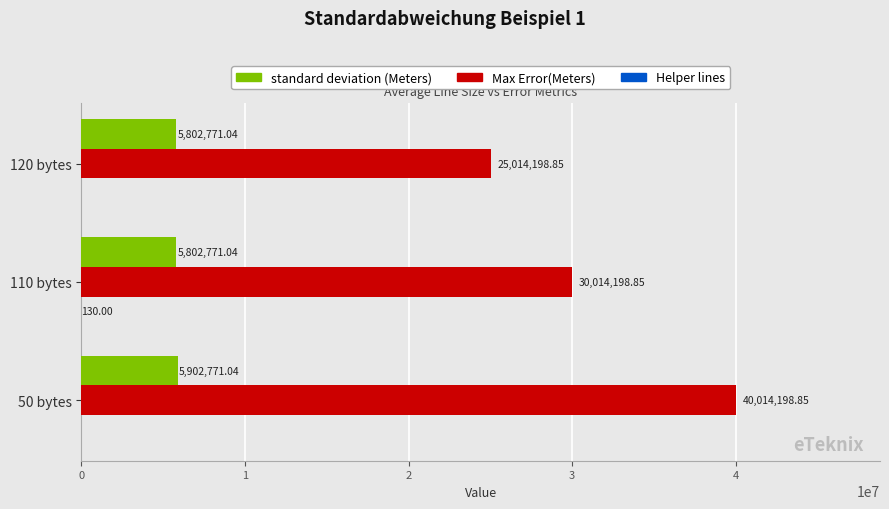

Which series has the largest range (max minus min)?

Max Error(Meters)